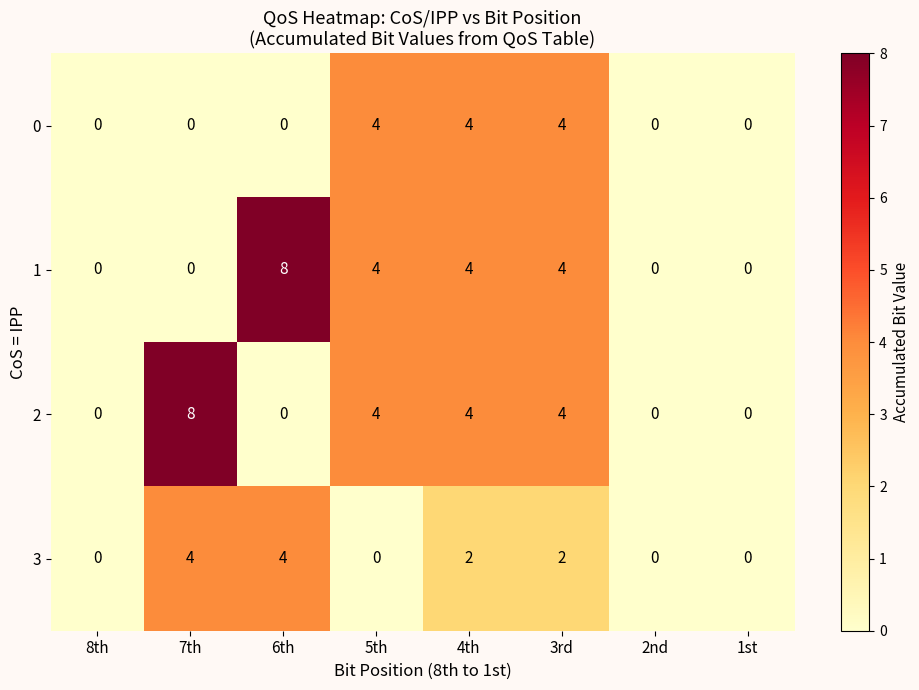

What is the difference between the maximum and minimum values in the 2 series?

8